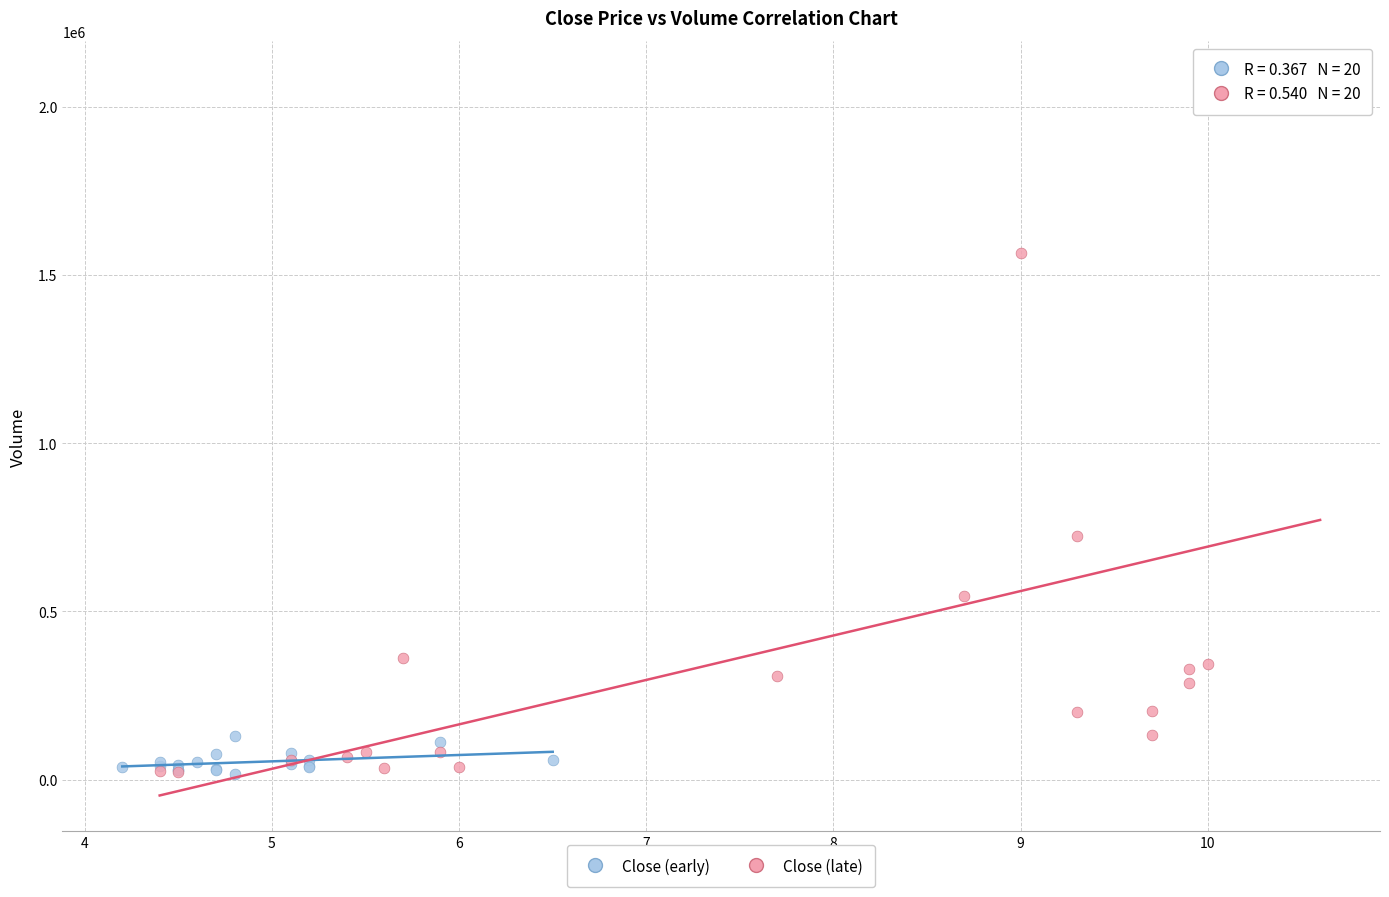

What are all the series names shown in the legend?

Close (early), Close (late)